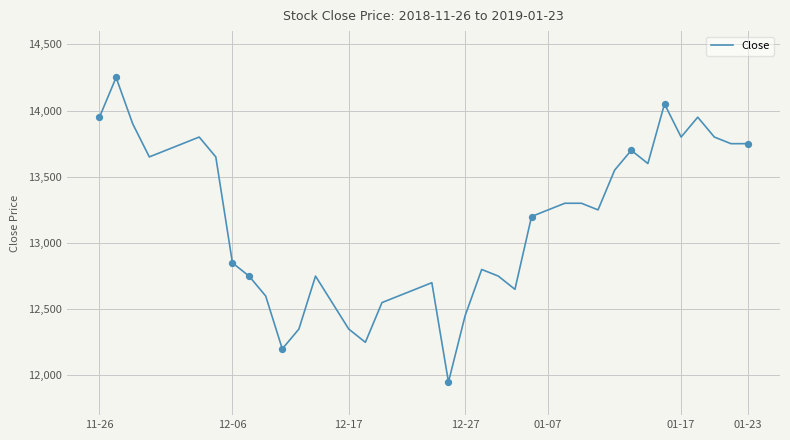

What is the difference between the maximum and minimum values?

2300